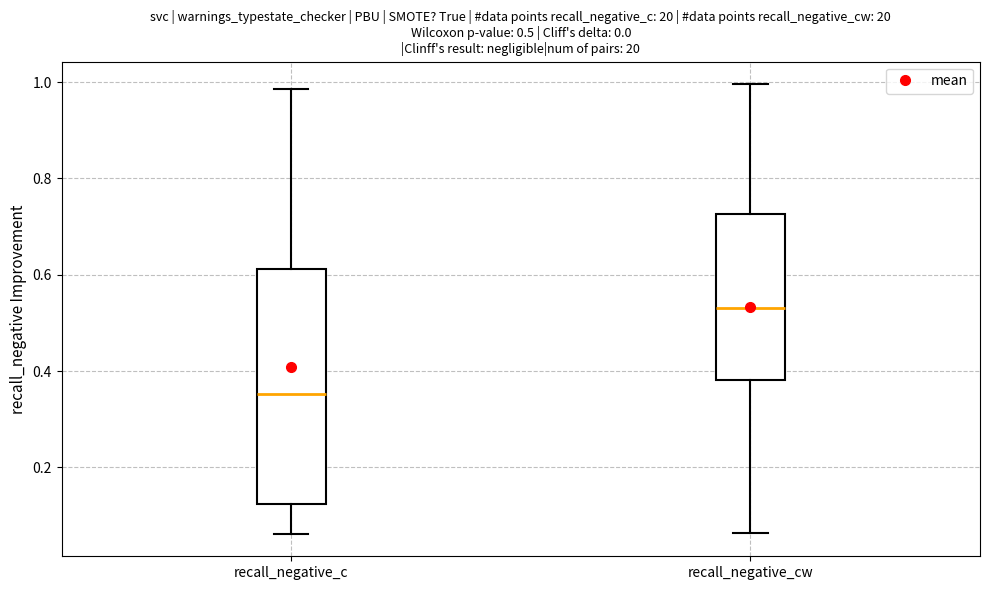

Which box is the tallest, from its lower edge to its upper edge?

recall_negative_c